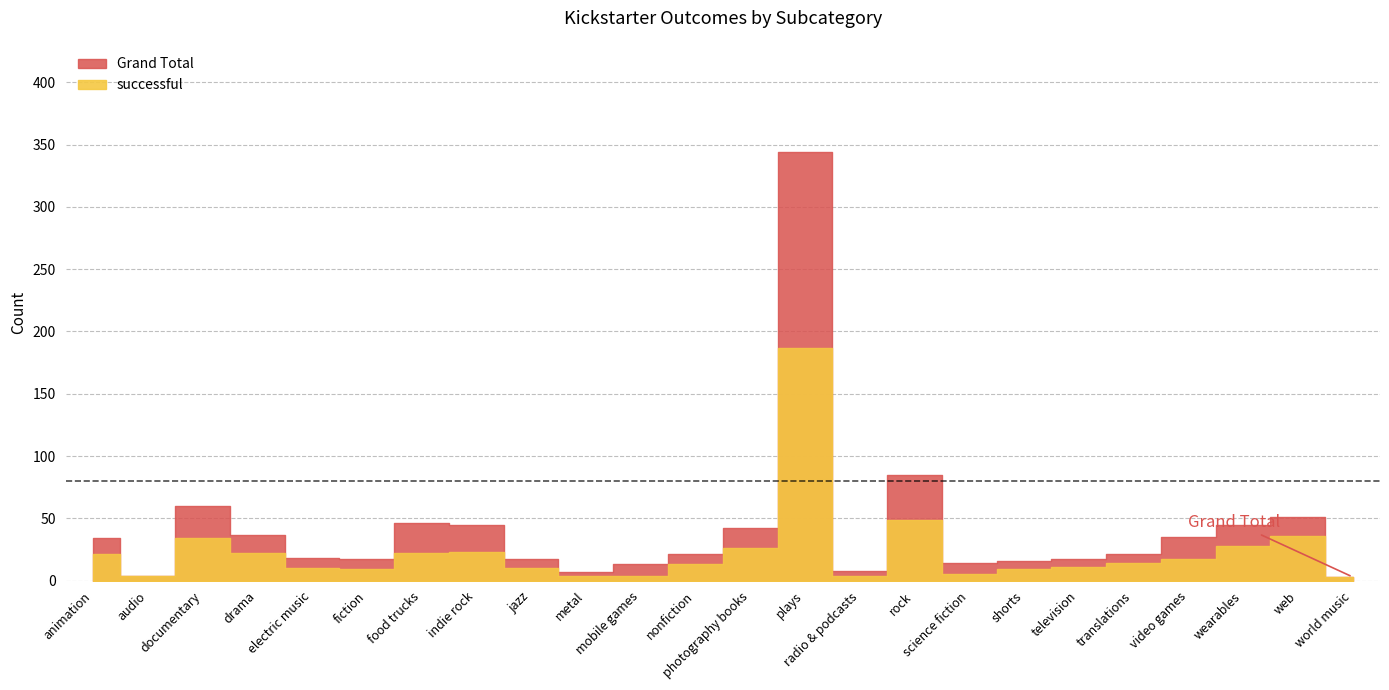

The successful series shows 3 at shorts. True or false?

False